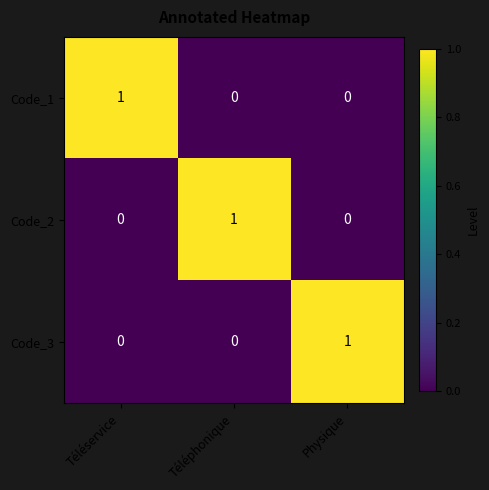

At how many categories does at least one series exceed 0?

3